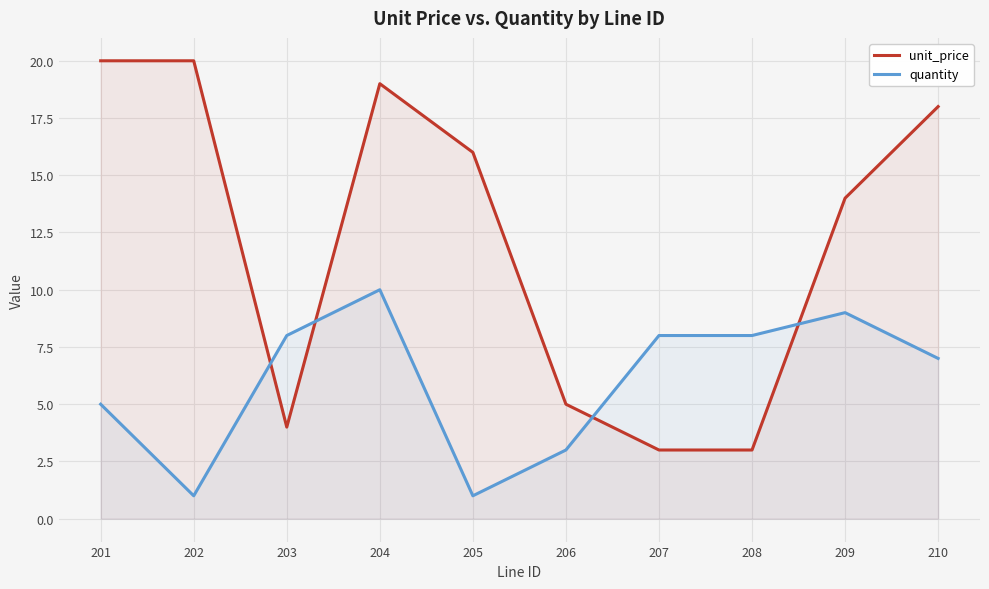

What is the sum of the quantity values at 202 and 204?

11